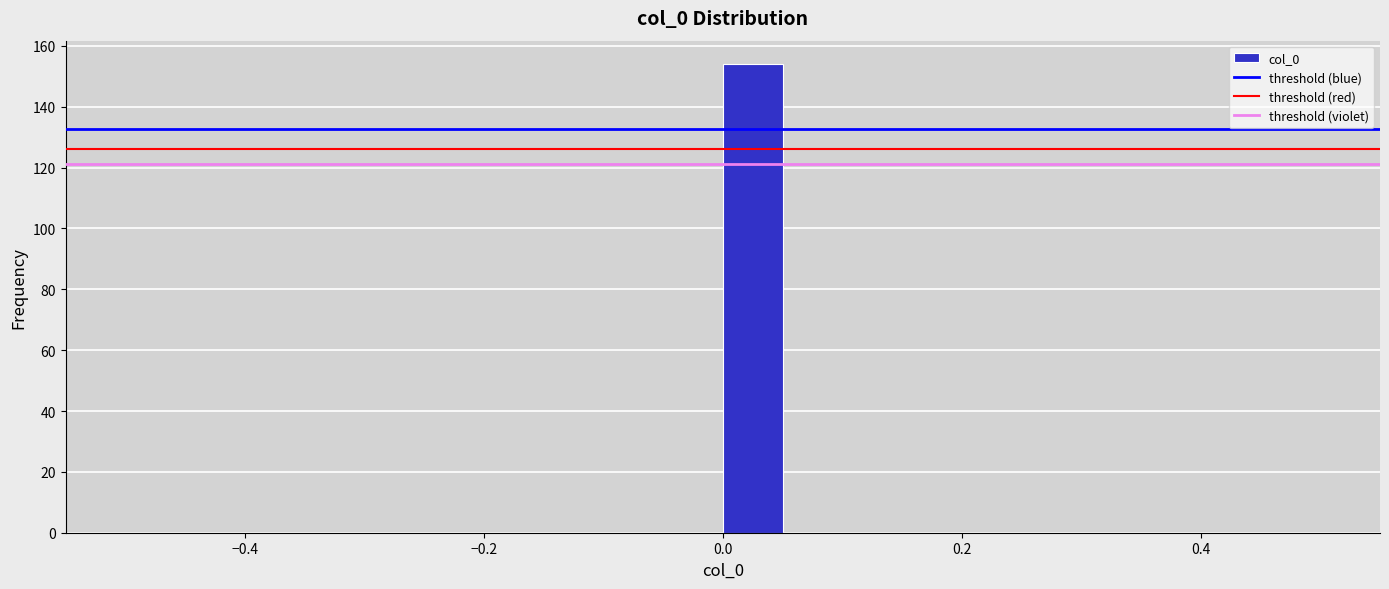

Around what value on the x-axis is the tallest bar? Give the approximate position of its centre, as read against the axis.

0.02